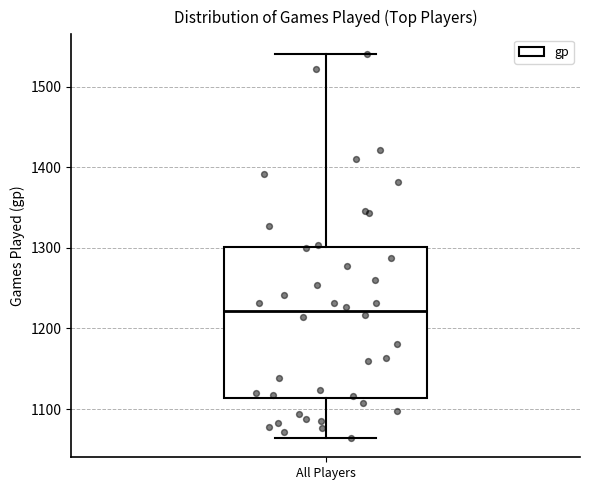

Transcribe this box plot: give where the median line is, the range the box spans, and where the two whiskers end, as read against the y-axis. The values are not printed on the chart, so give them approximately, as read against the axis.

median 1220, box 1110 to 1300, whiskers 1060 to 1540